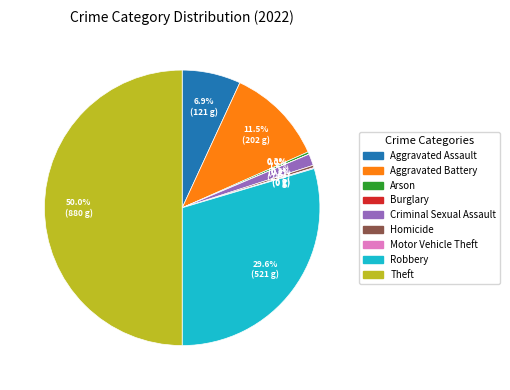

Does Arson account for over 50% of the chart?

No